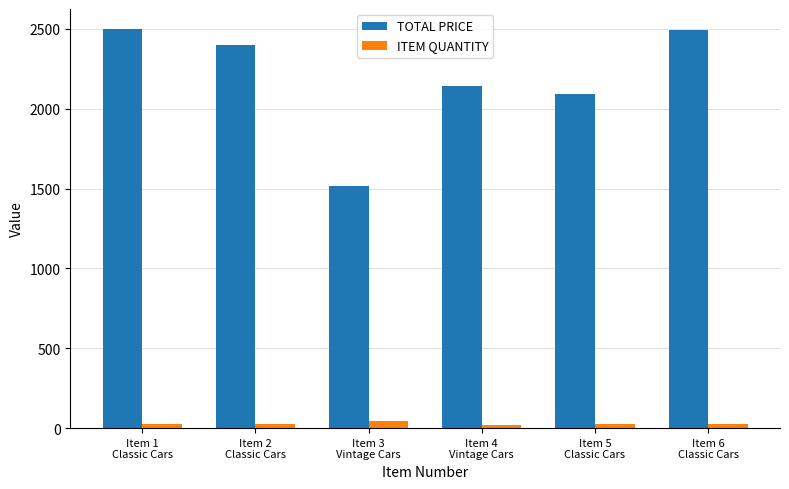

What is the sum of all TOTAL PRICE values?

13146.9